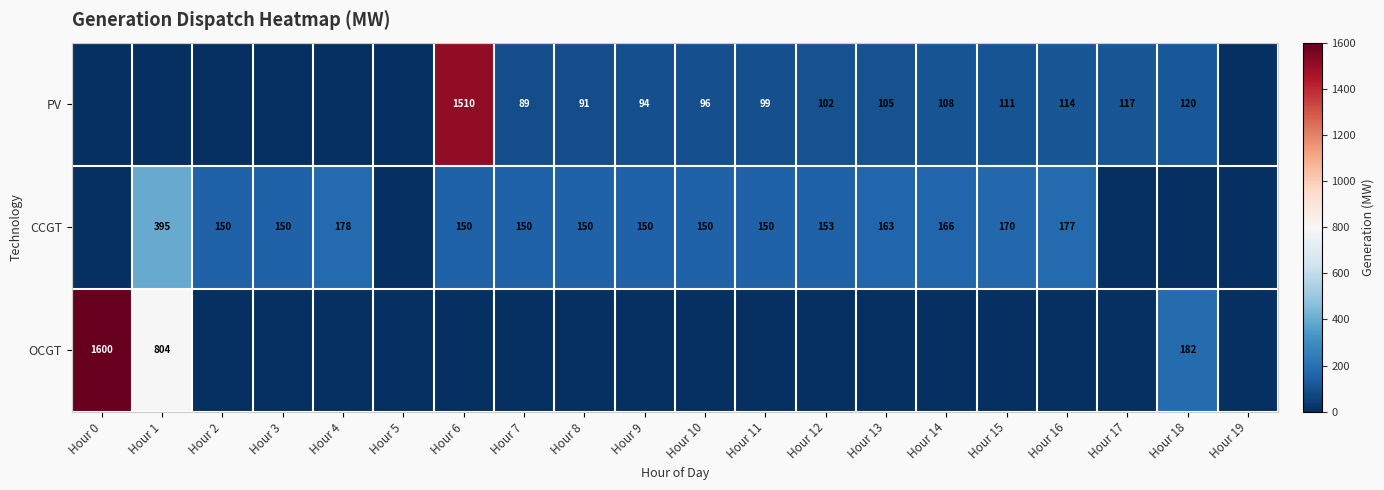

Between Hour 16 and Hour 12, which is larger?

Hour 16